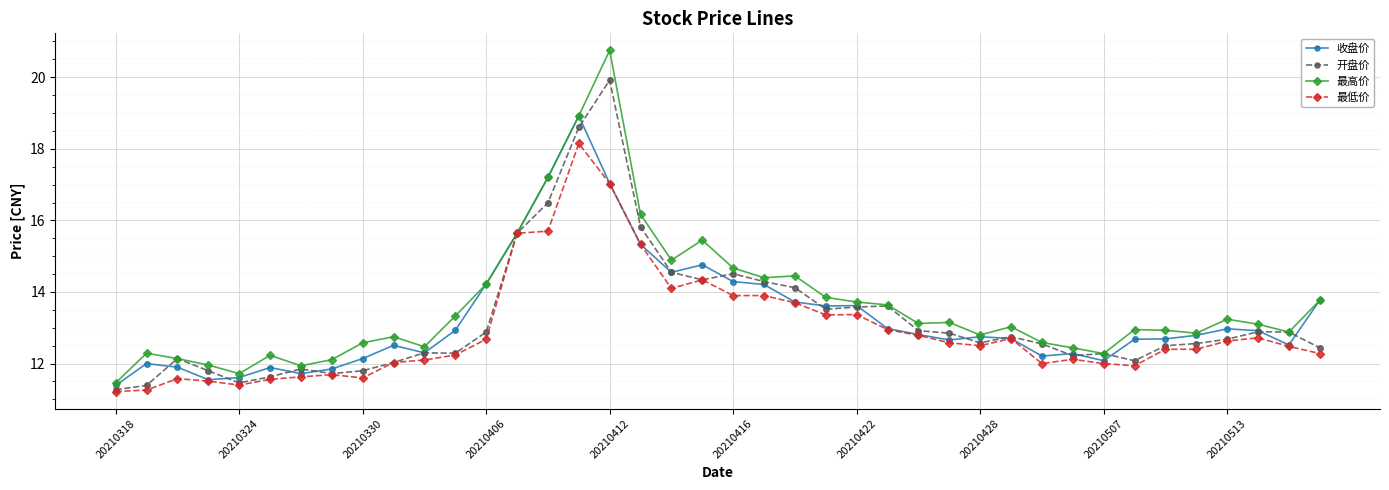

Which series has the widest spread of values?

最高价